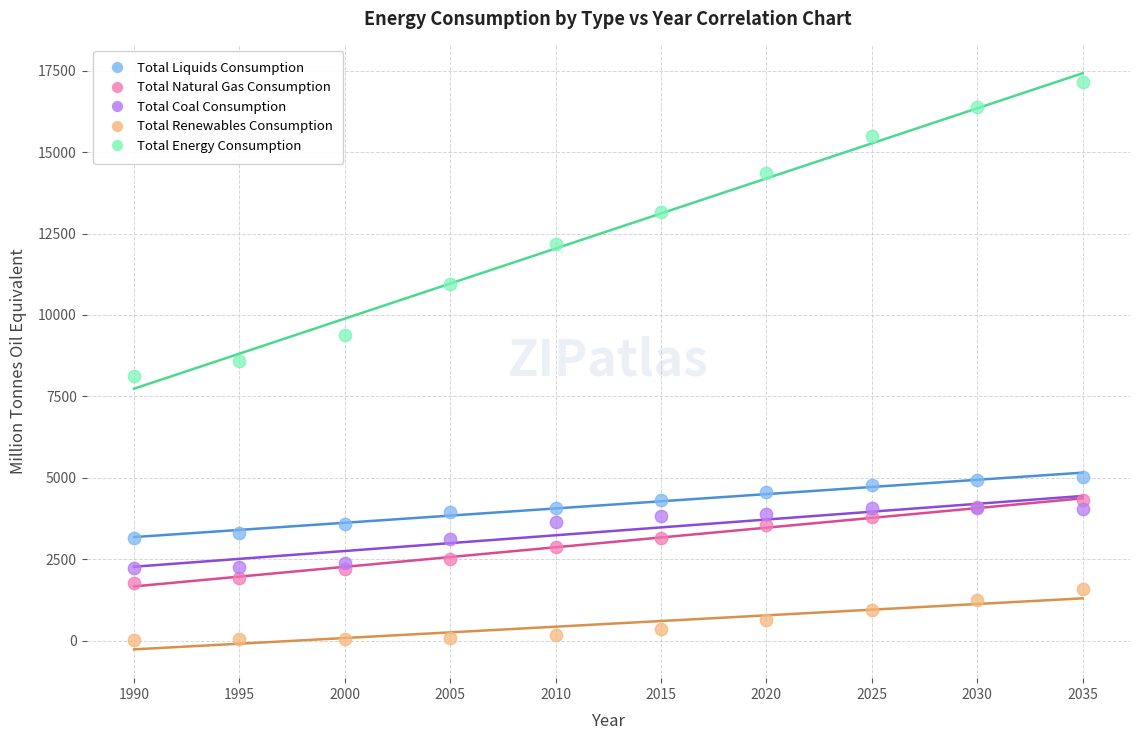

What are all the series names shown in the legend?

Total Liquids Consumption, Total Natural Gas Consumption, Total Coal Consumption, Total Renewables Consumption, Total Energy Consumption